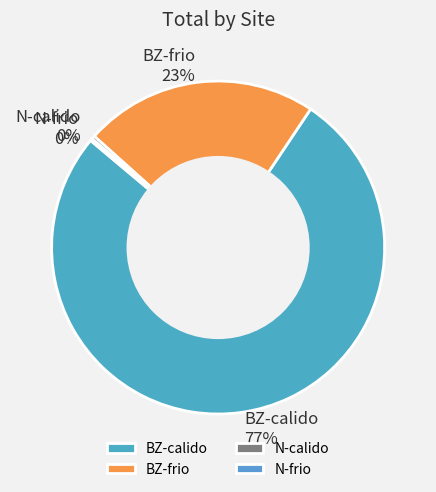

Between BZ-frio and N-calido, which is larger?

BZ-frio